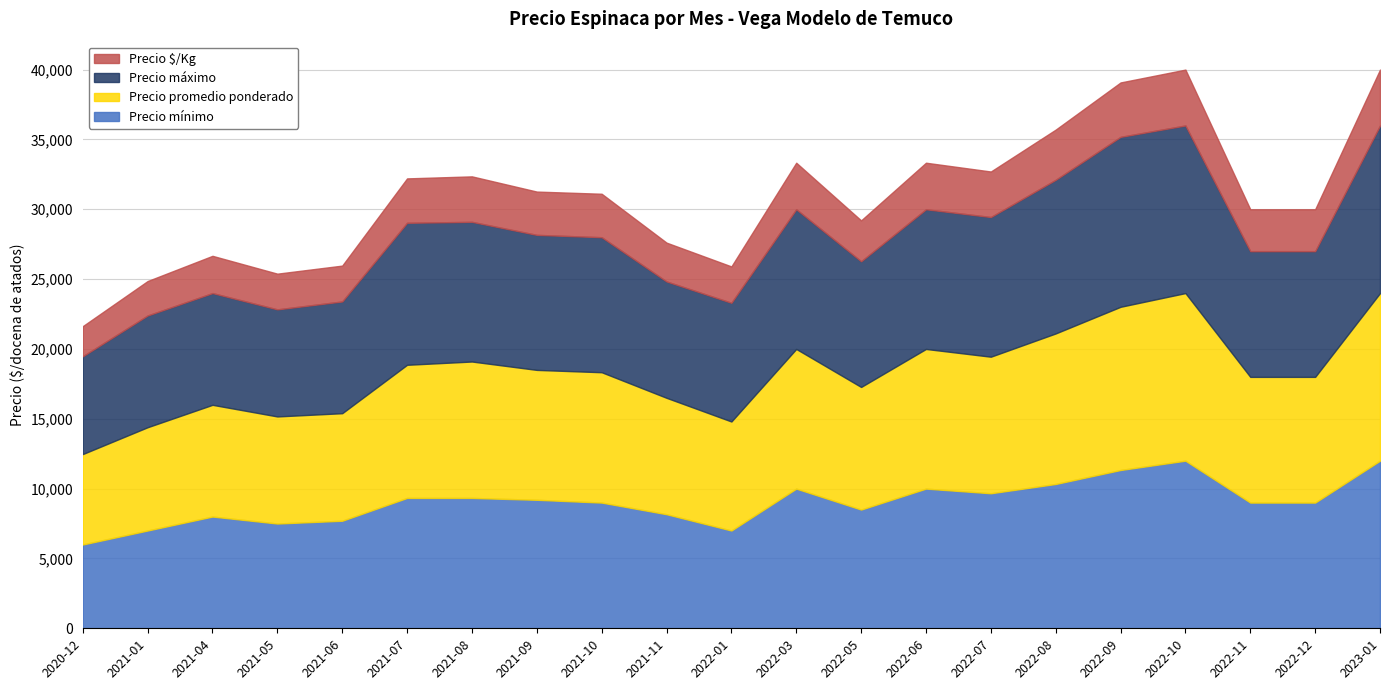

At how many categories does at least one series exceed 6019?

21